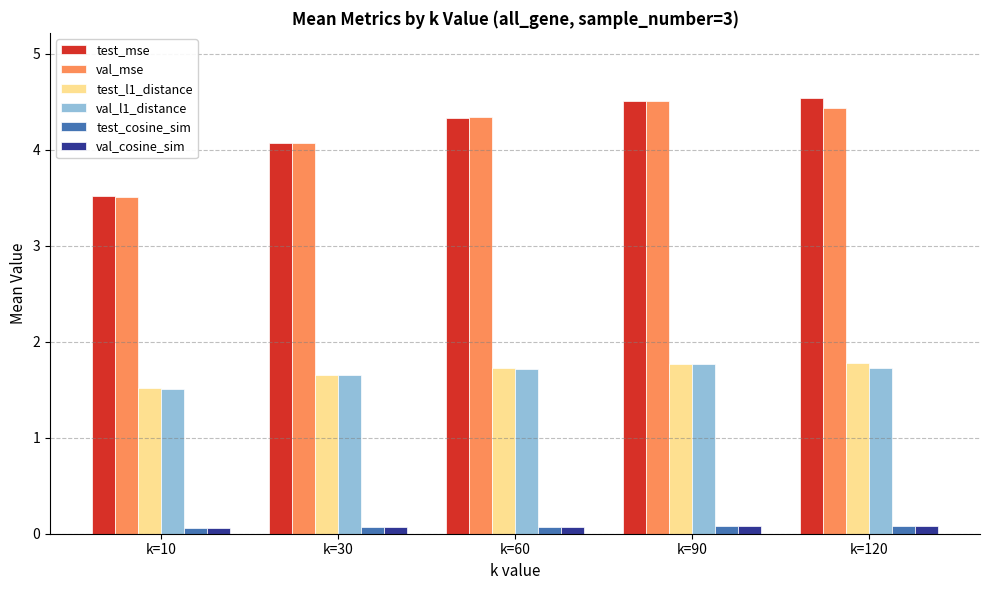

True or false: test_l1_distance has a value of 1.7 at k=60.

True